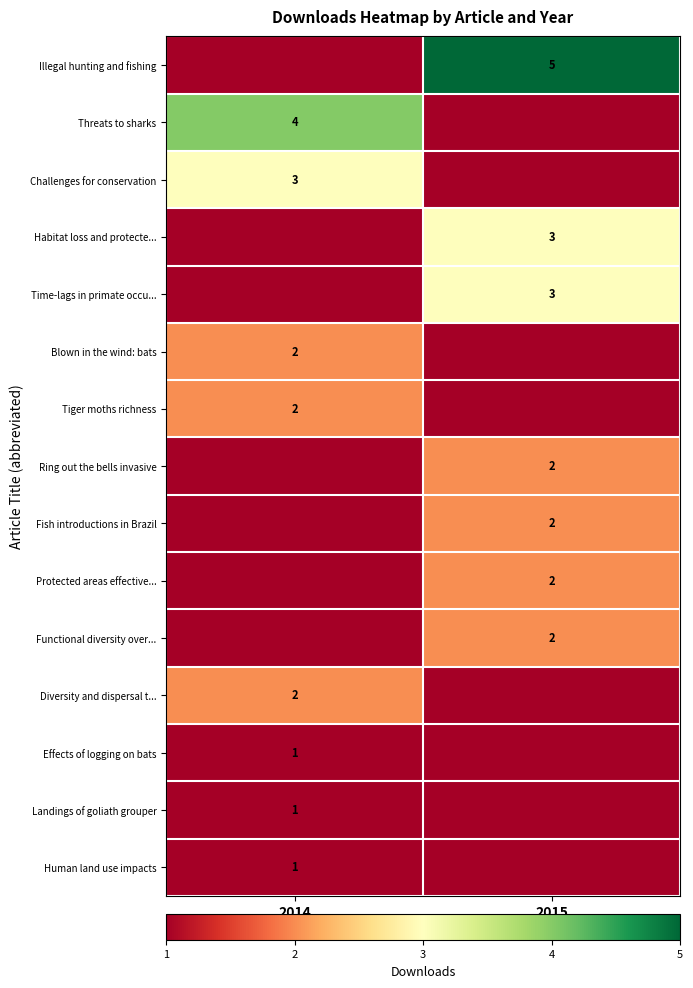

At how many categories does at least one series exceed 2?

2